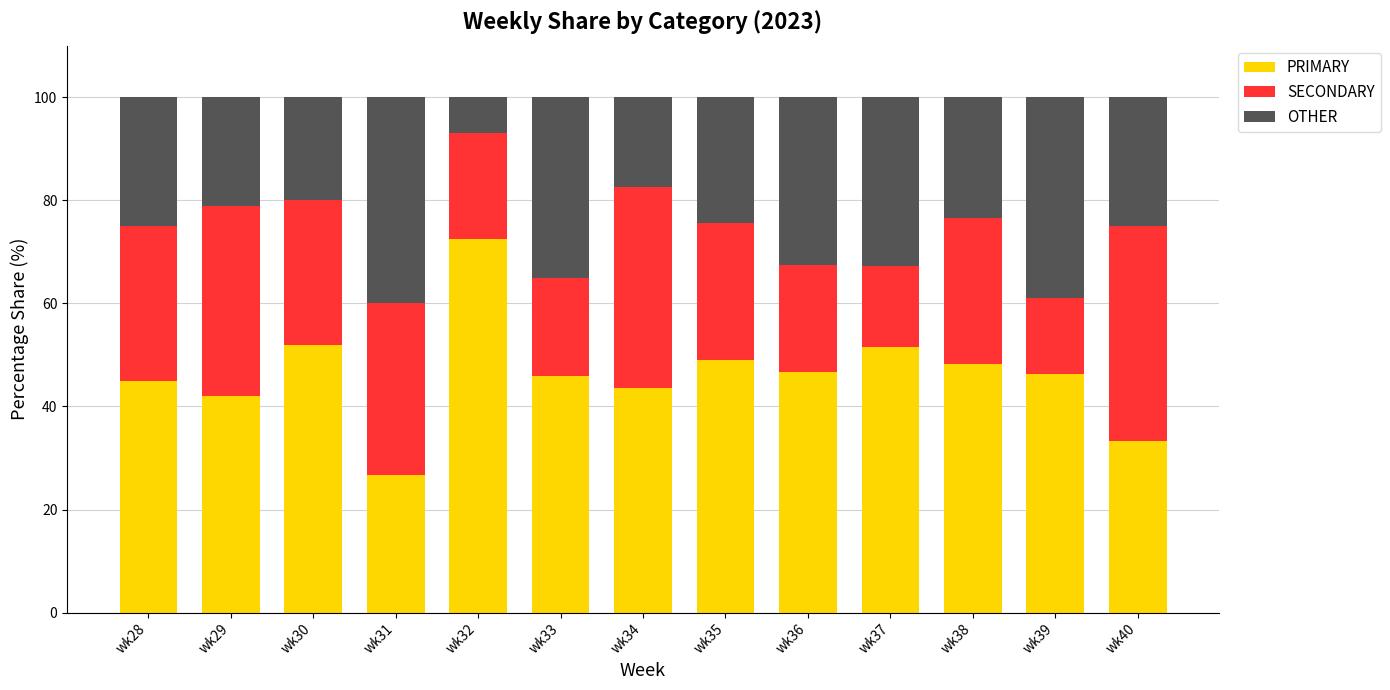

What is the lowest value of the PRIMARY series?

26.7